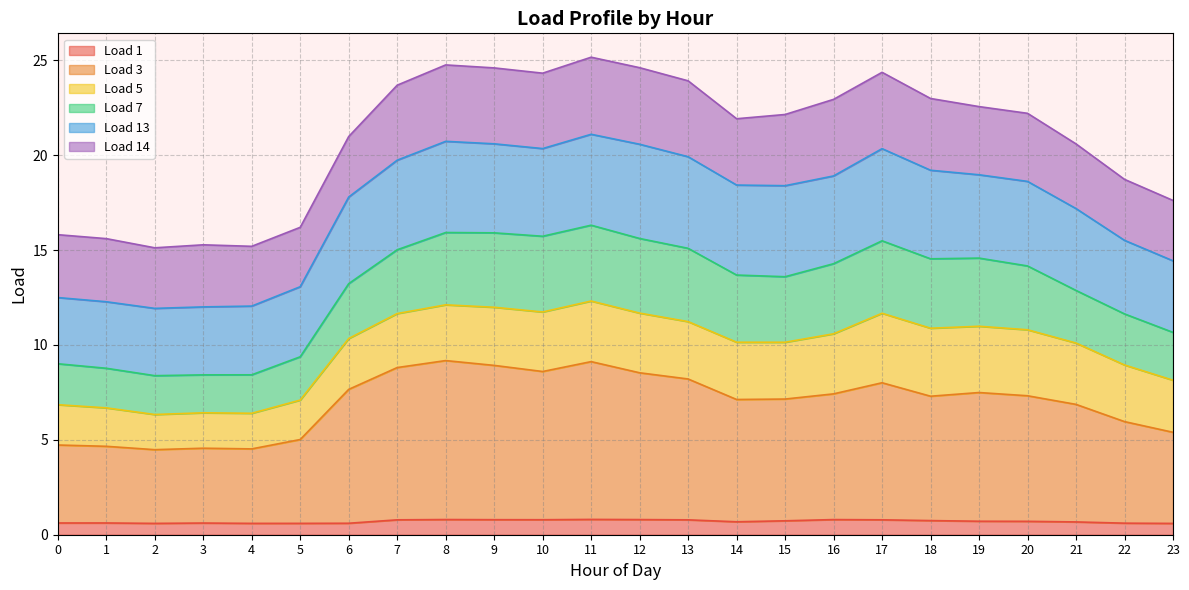

True or false: Load 7 and Load 1 cross at least once.

False